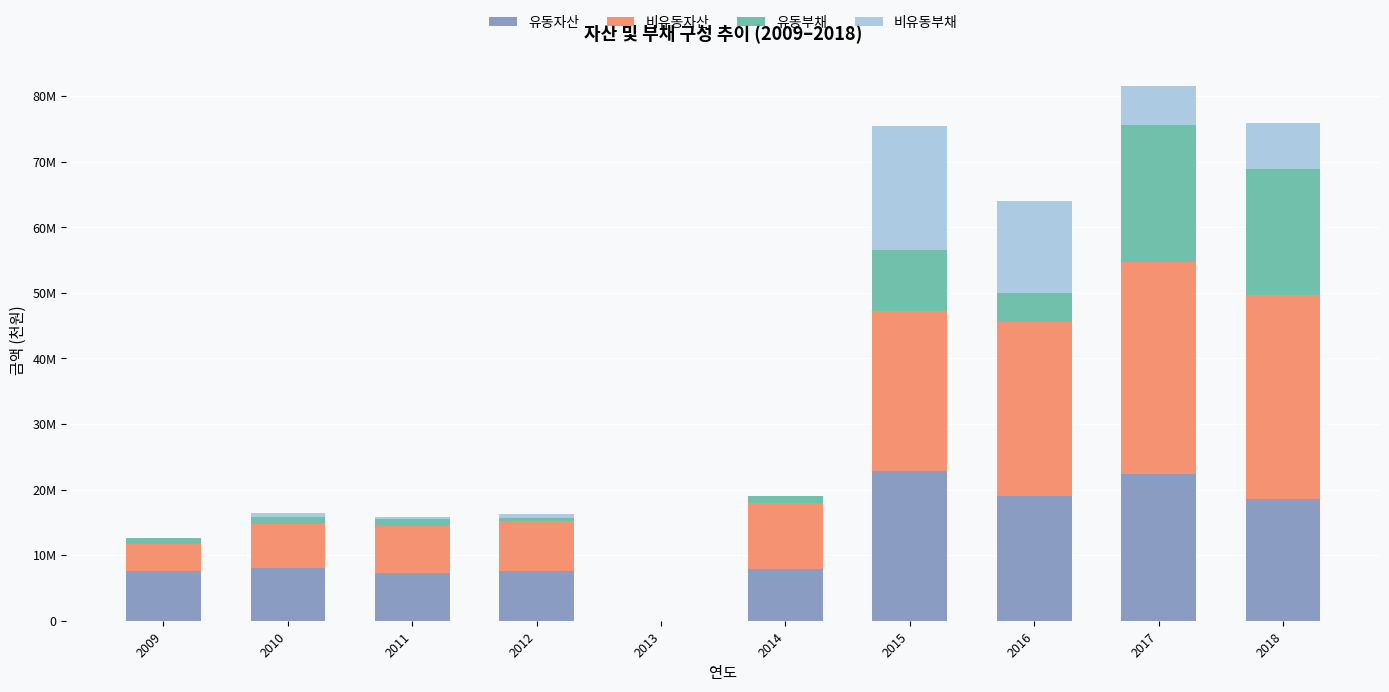

Which series has the largest total across all categories?

비유동자산